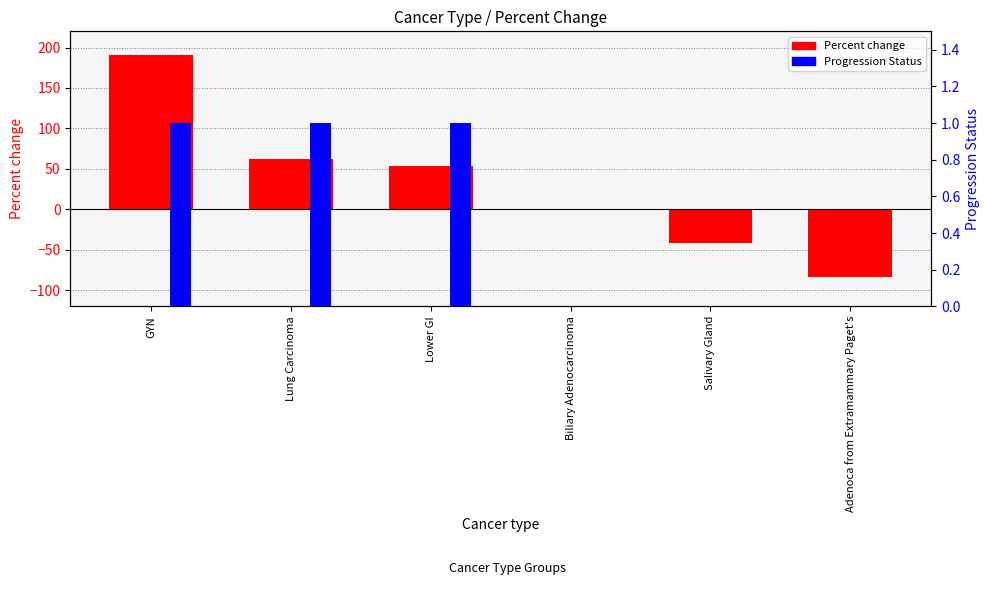

At Adenoca from Extramammary Paget's, list the series in order from largest to smallest.

Progression Status, Percent change